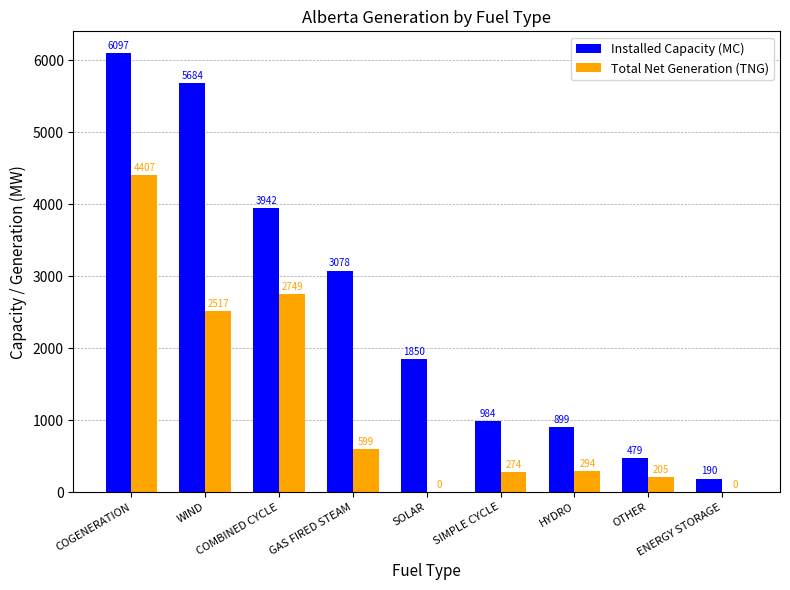

What is the sum of the Installed Capacity (MC) values at GAS FIRED STEAM and SIMPLE CYCLE?

4062